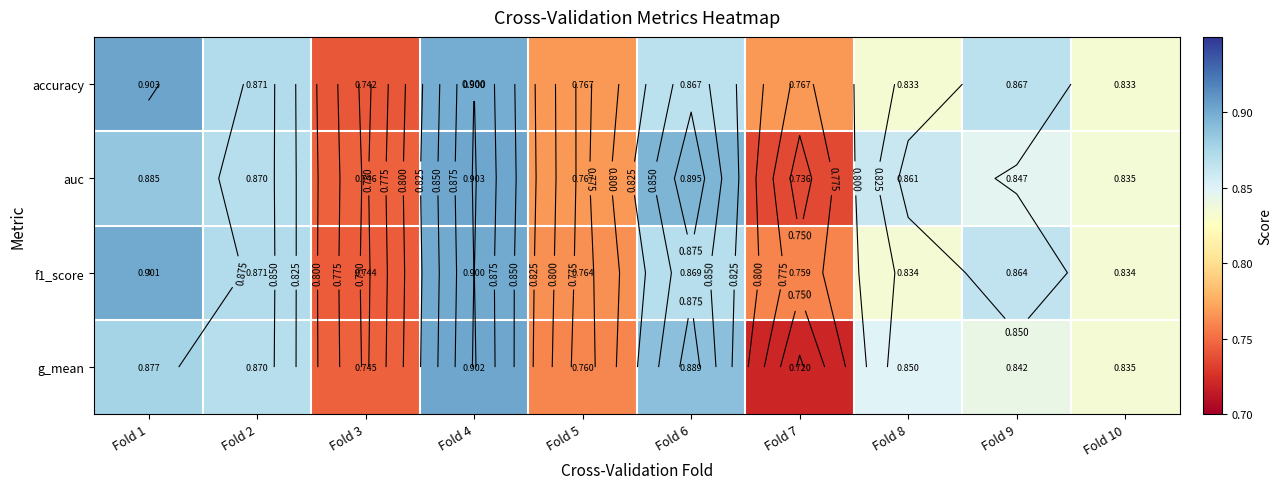

What is the maximum value shown in the chart?

0.9